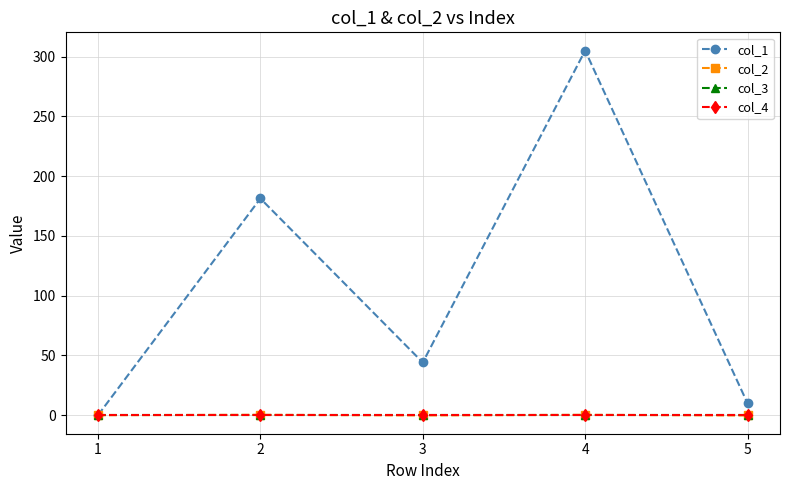

Where does the col_2 series first go above 0?

2